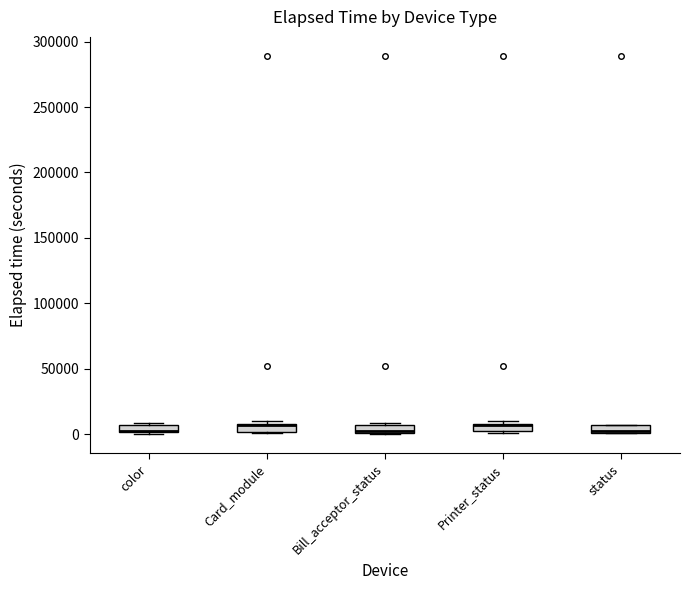

Where is the upper edge of the box for status on the y-axis? The values are not printed on the chart, so give them approximately, as read against the axis.

5000